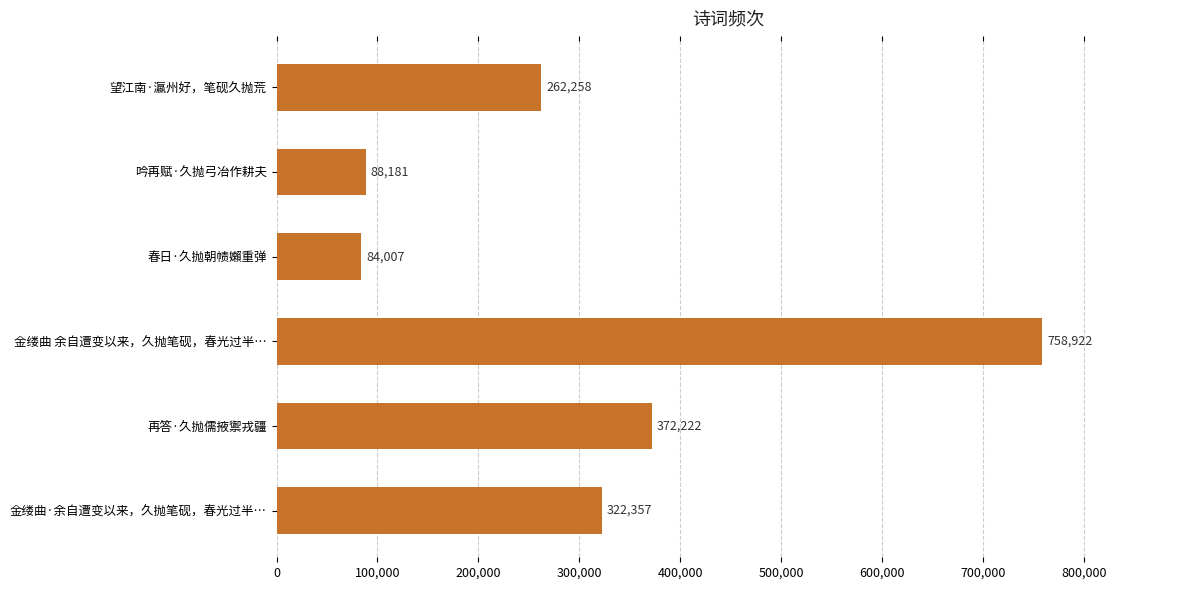

What is the maximum value shown in the chart?

758922